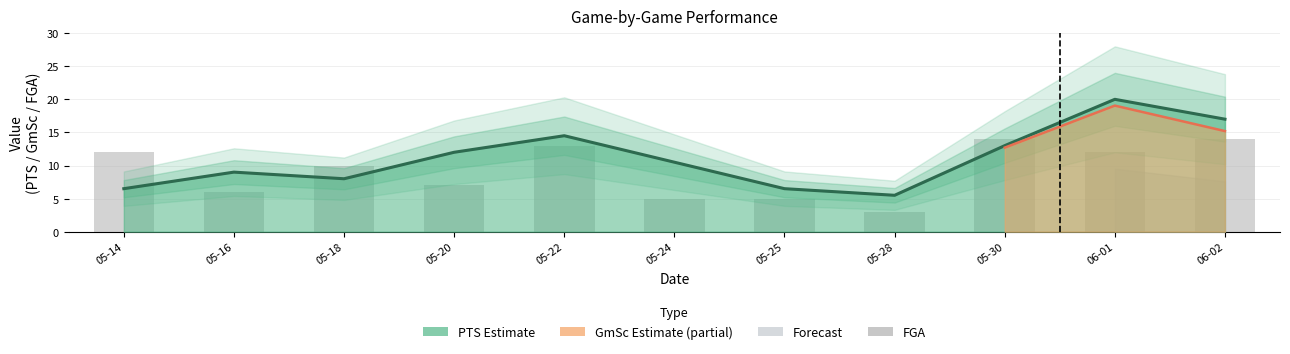

The chart shows a value of 14 at 06-02. True or false?

True